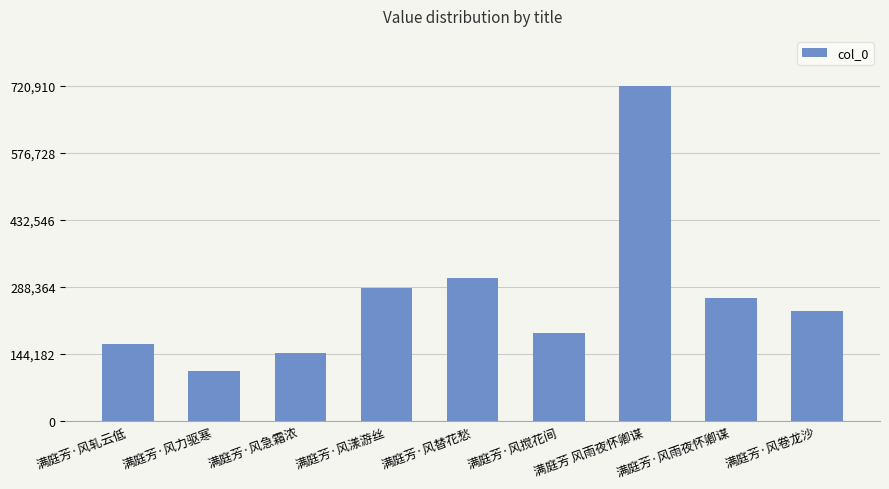

How many data points are less than 237198?

4